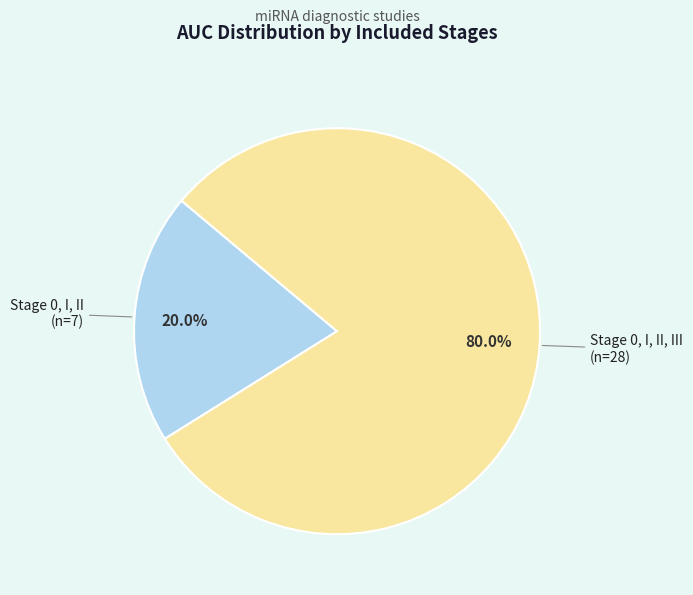

Approximately how many times larger is the value at Stage 0, I, II, III (n=28) compared to Stage 0, I, II (n=7)?

4.0